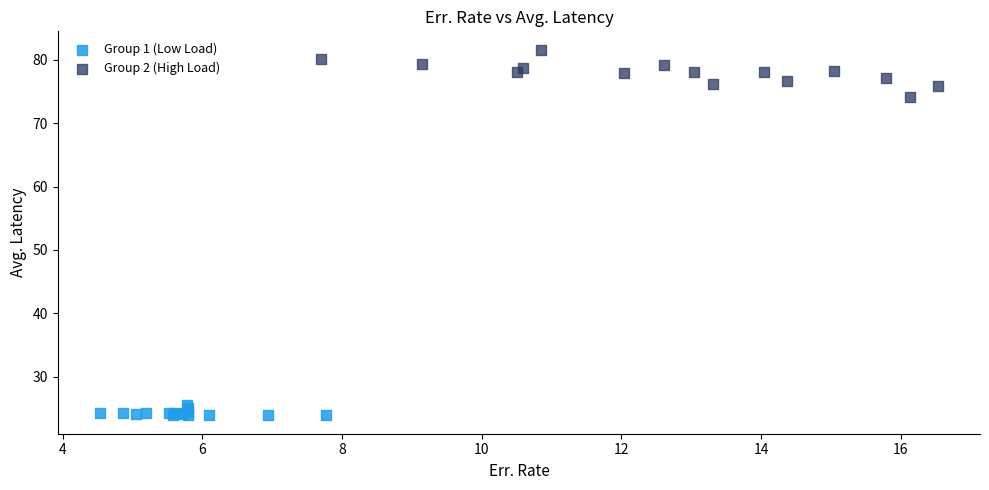

Which series has the largest Y range (max minus min)?

Group 2 (High Load)